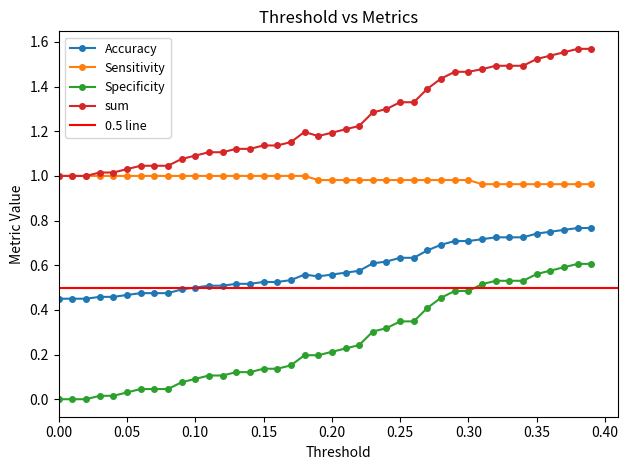

At 0.37, list the series in order from smallest to largest.

Specificity, Accuracy, Sensitivity, sum